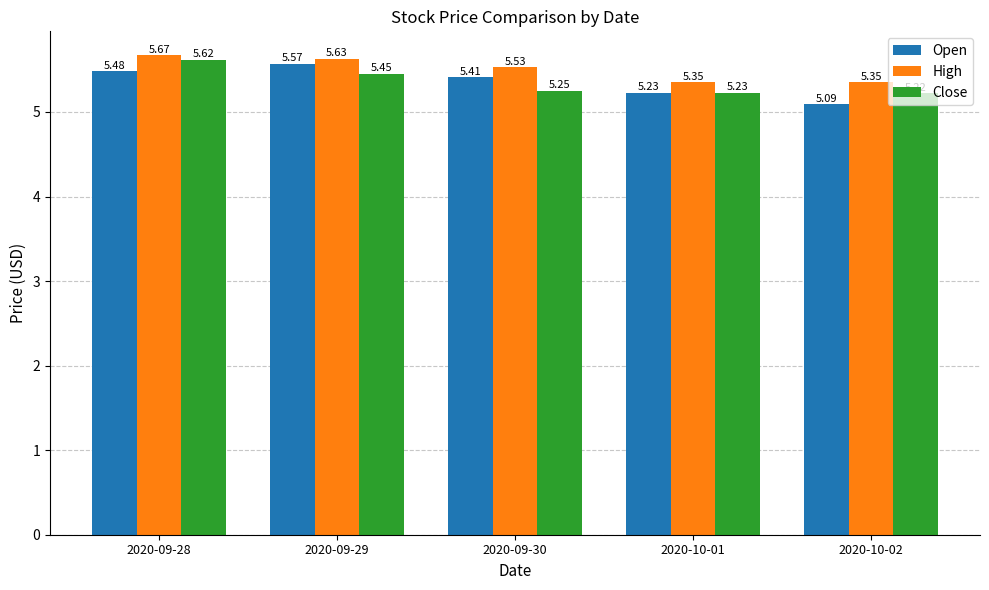

At which category does the chart reach its peak across all series?

2020-09-28